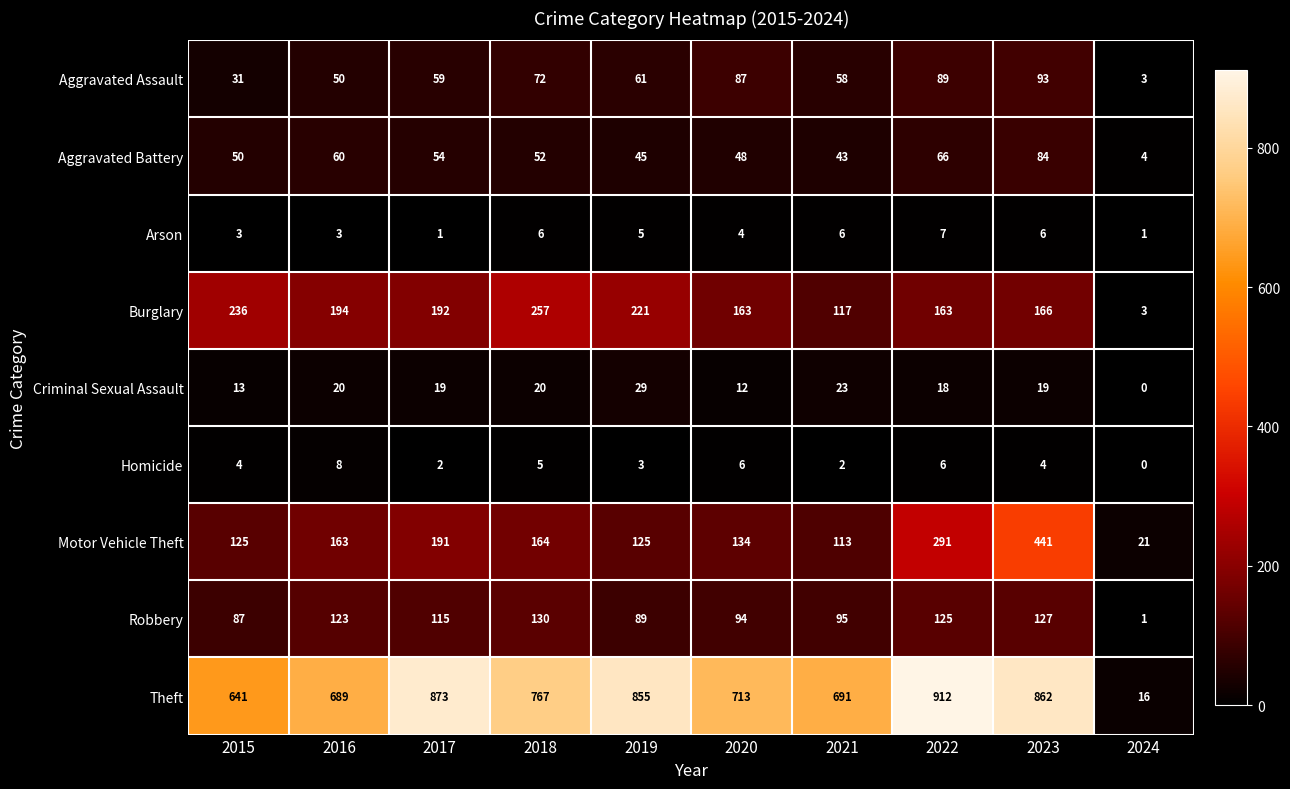

What is the difference between the Theft values at 2015 and 2024?

625